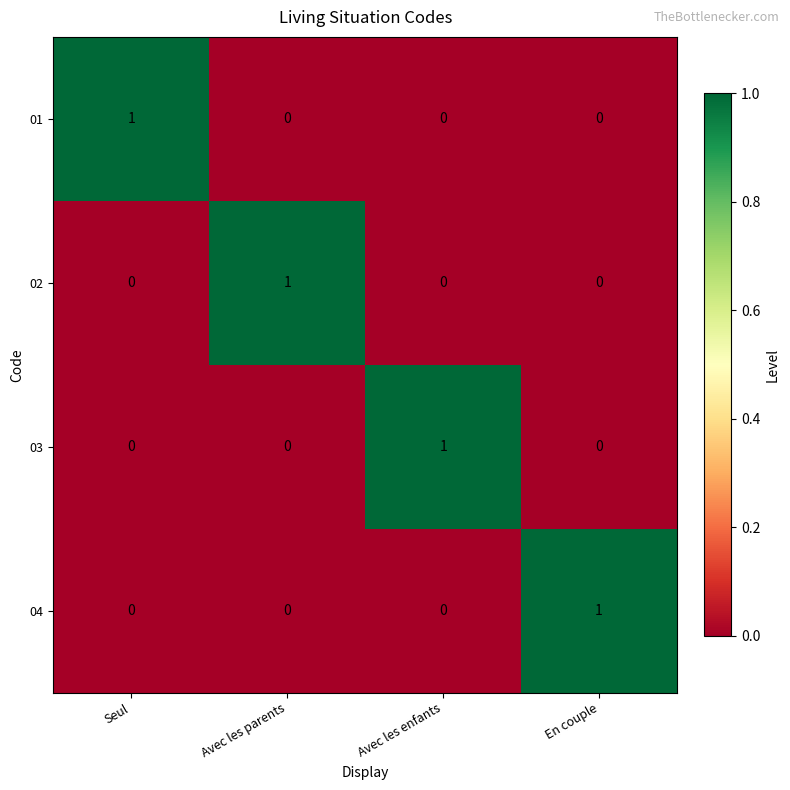

Reading left to right, extract all data points from this chart.

01: 1	0	0	0
02: 0	1	0	0
03: 0	0	1	0
04: 0	0	0	1